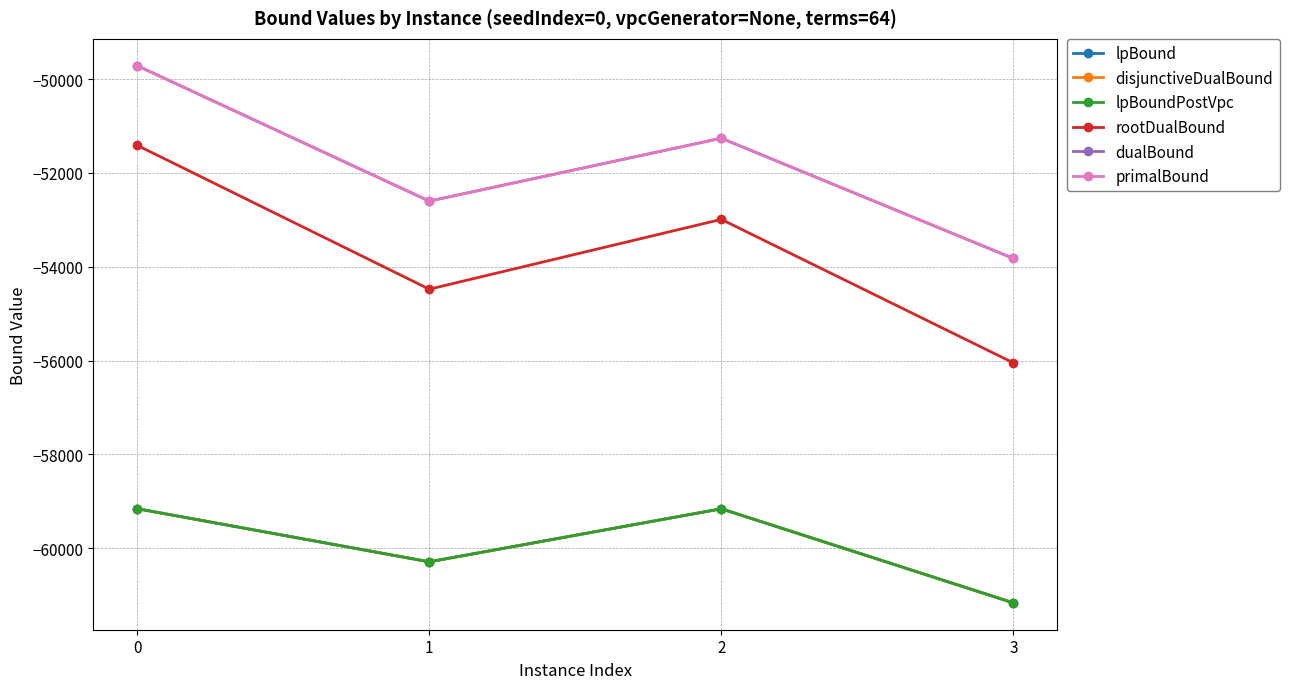

Rank the series by their maximum value, from lowest to highest.

lpBound, disjunctiveDualBound, lpBoundPostVpc, rootDualBound, dualBound, primalBound